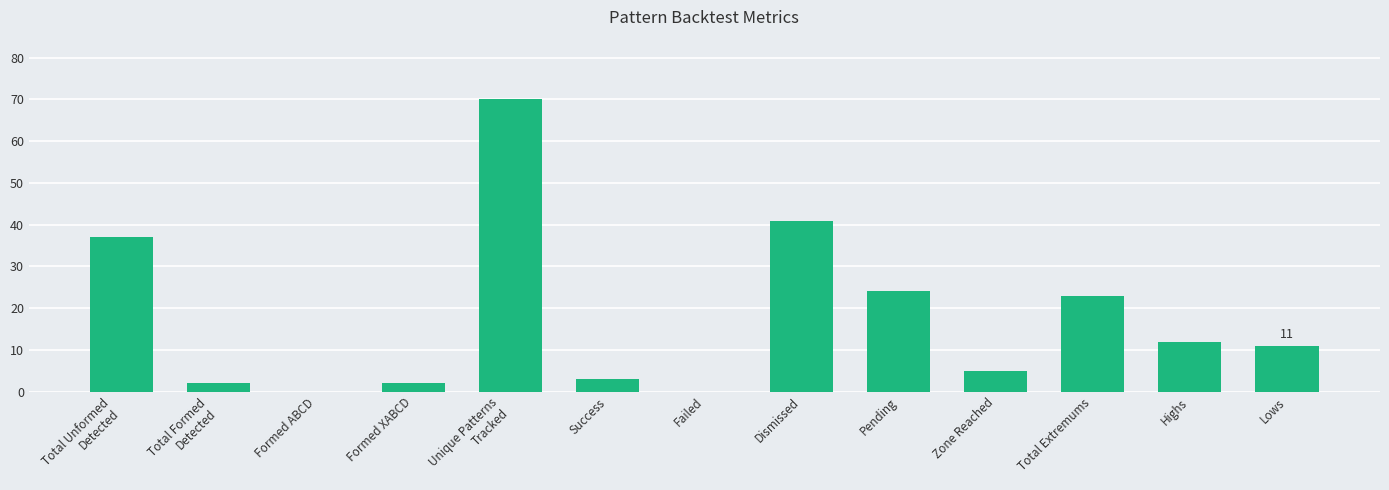

At which label is the value closest to 35?

Total Unformed
Detected